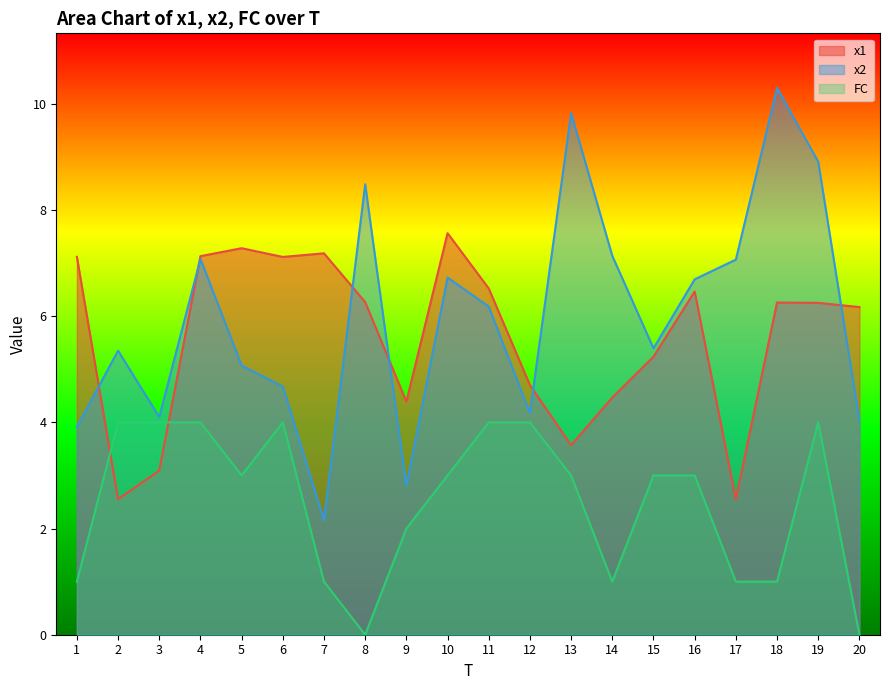

How many lines are shown in the chart?

3